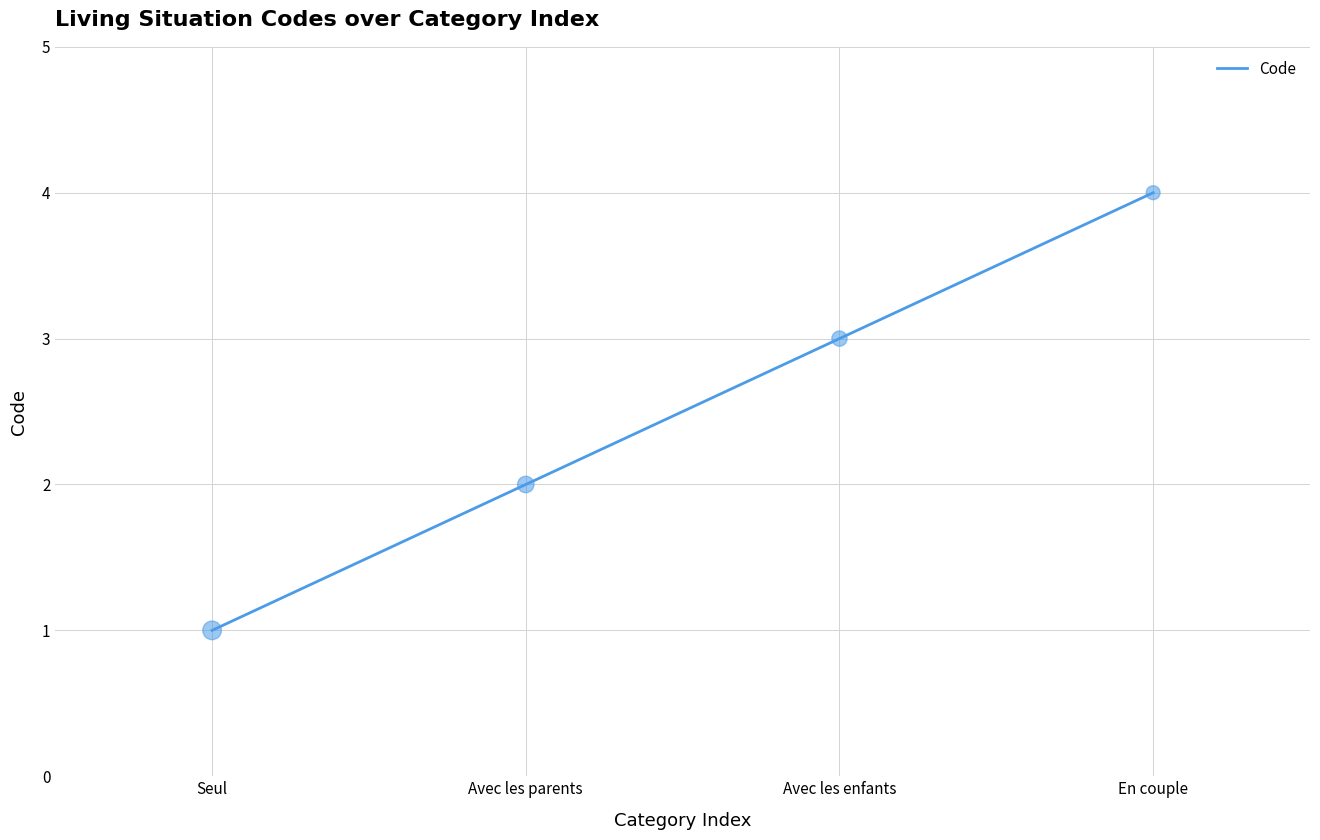

Approximately how many times larger is the value at Avec les enfants compared to Avec les parents?

1.5